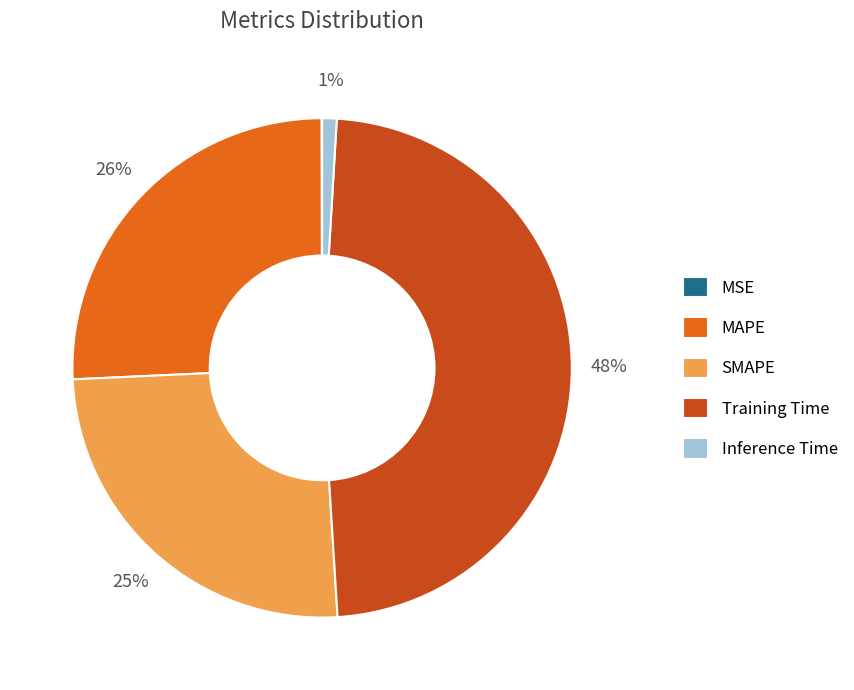

To the nearest percent, what is the combined percentage of MAPE and Training Time?

74%